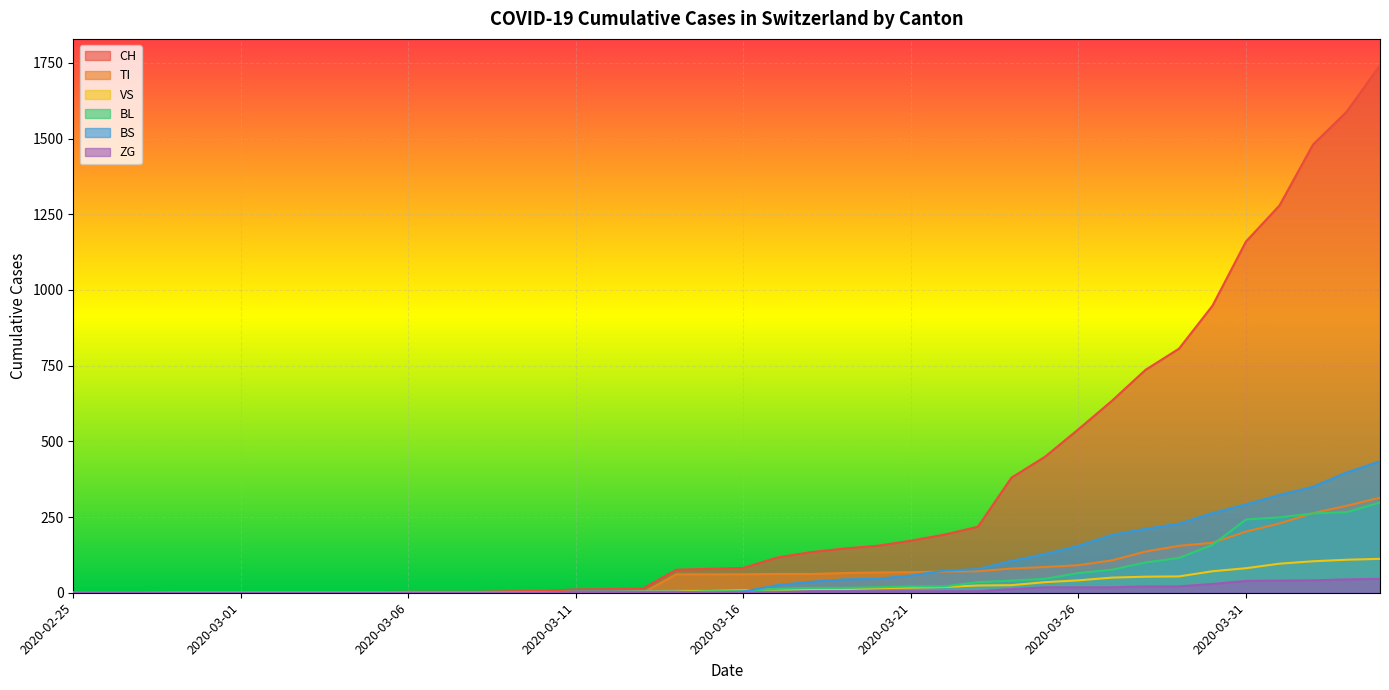

Is it true that BS equals 0 at 2020-03-10?

True